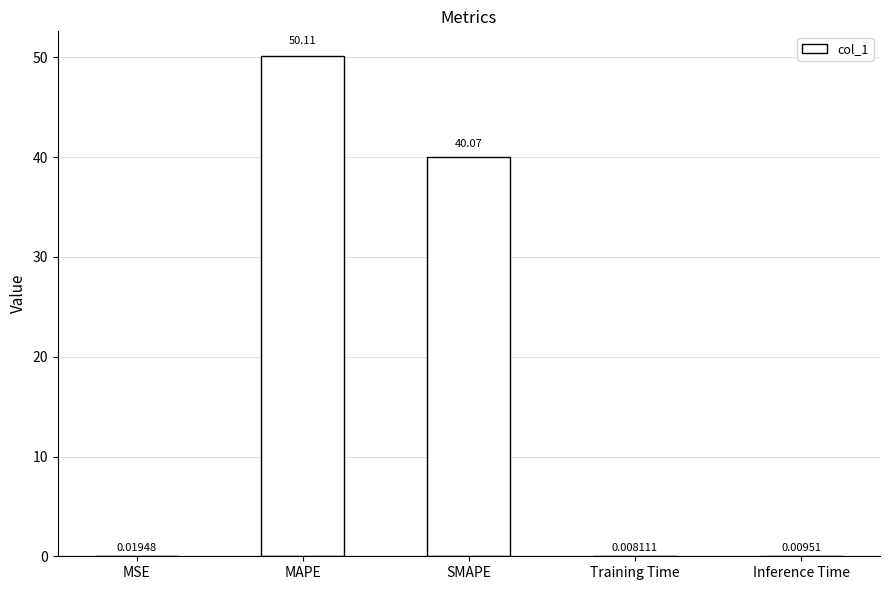

Which category has the highest value across all series?

MAPE